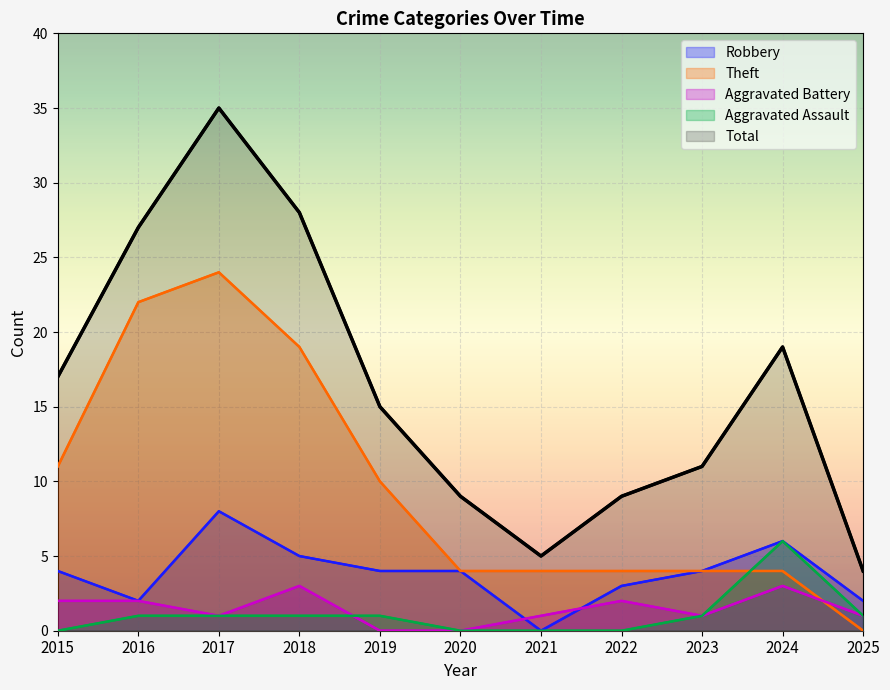

What is the difference between the maximum and minimum values in the Aggravated Battery series?

3